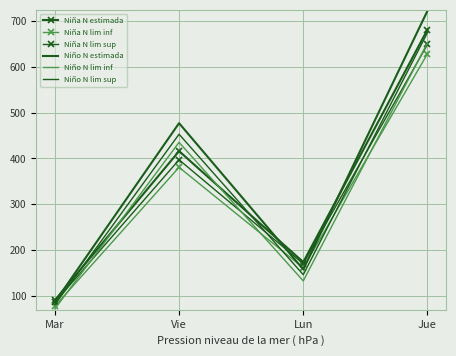

What is the approximate value of Niña N estimada at Lun?

174.1